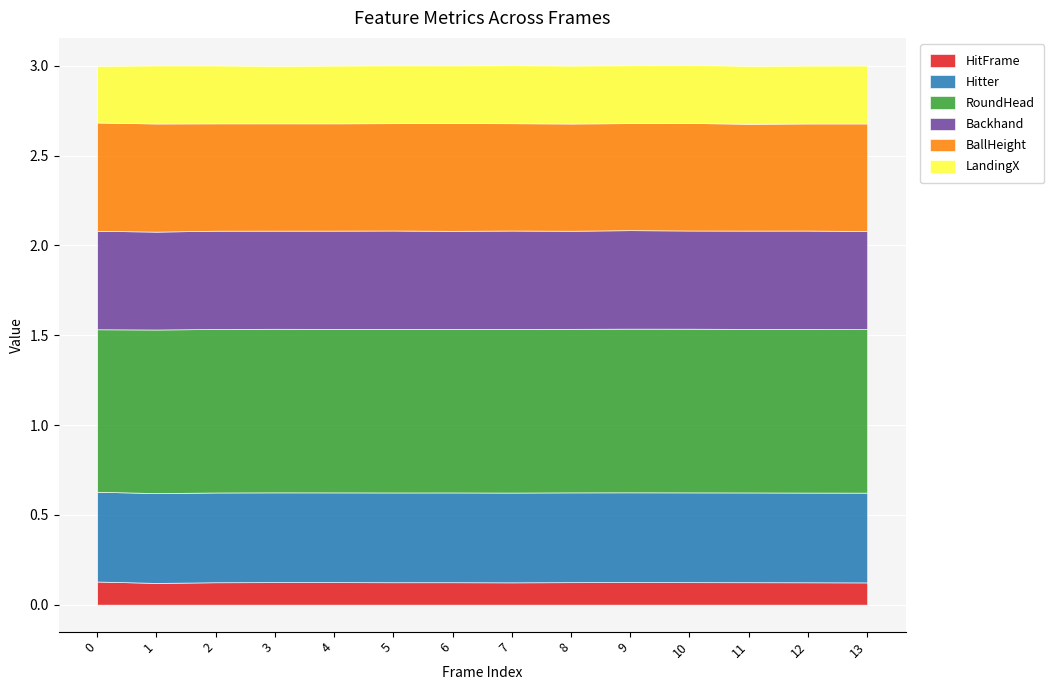

What is the smallest value displayed?

0.1